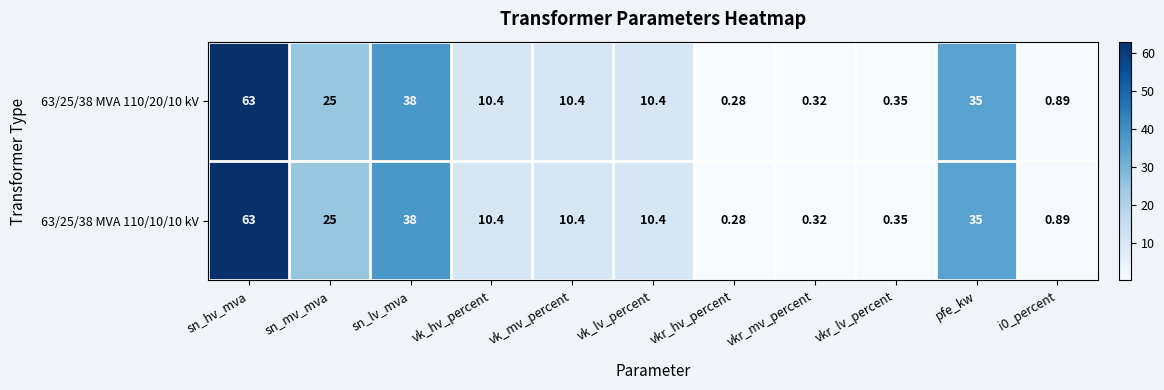

At which label does 63/25/38 MVA 110/10/10 kV reach its peak?

sn_hv_mva